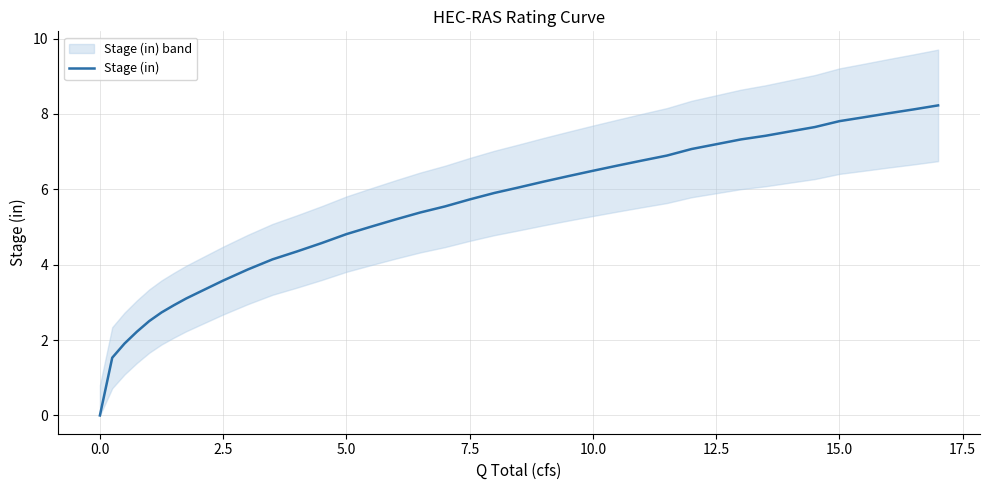

Is it true that Stage (in) equals 5.7 at 7.5?

True